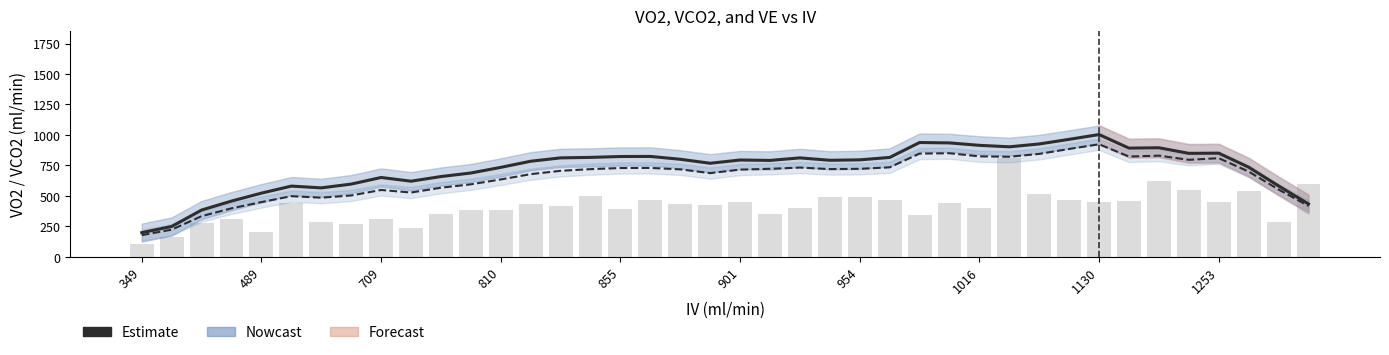

Count the number of data series in this chart.

3